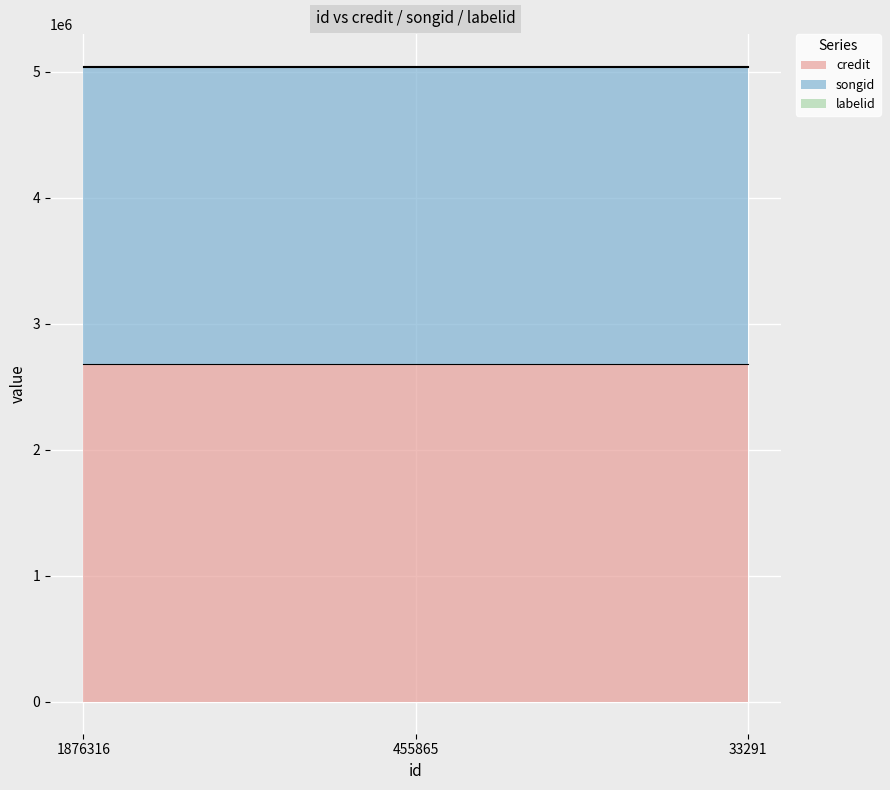

What is the value of the songid point at the 1st from the left?

2360760